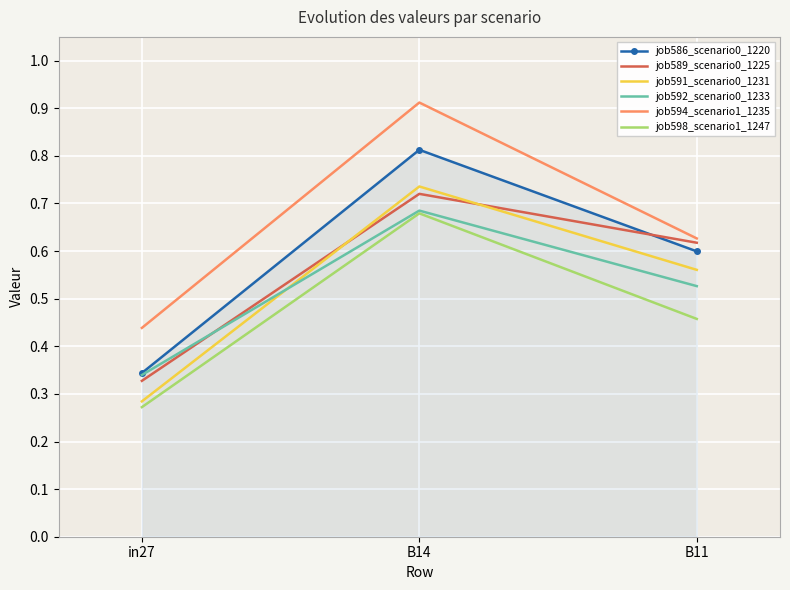

What position from the left is B11?

3